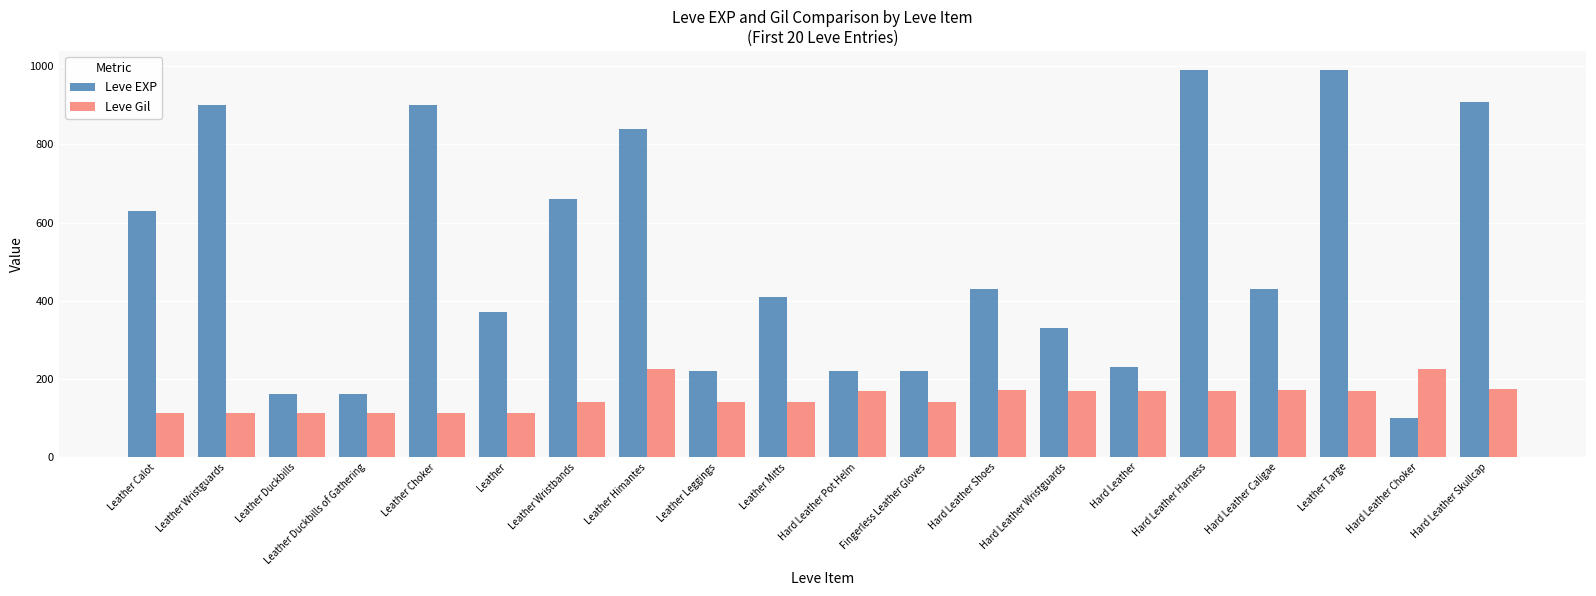

What is the sum of the Leve Gil values at Hard Leather and Hard Leather Shoes?

342